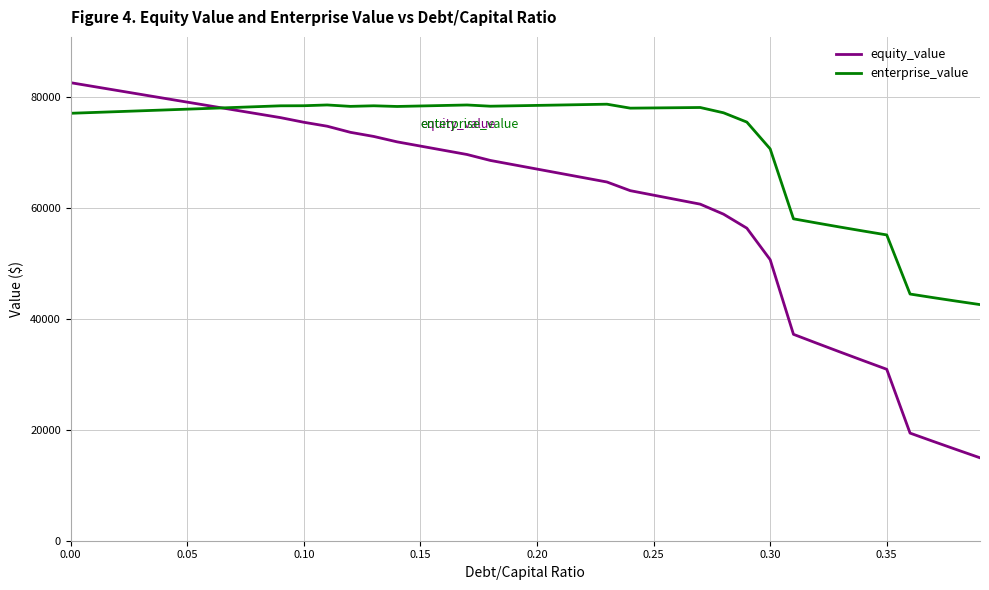

Rank the series by their average value, from lowest to highest.

equity_value, enterprise_value